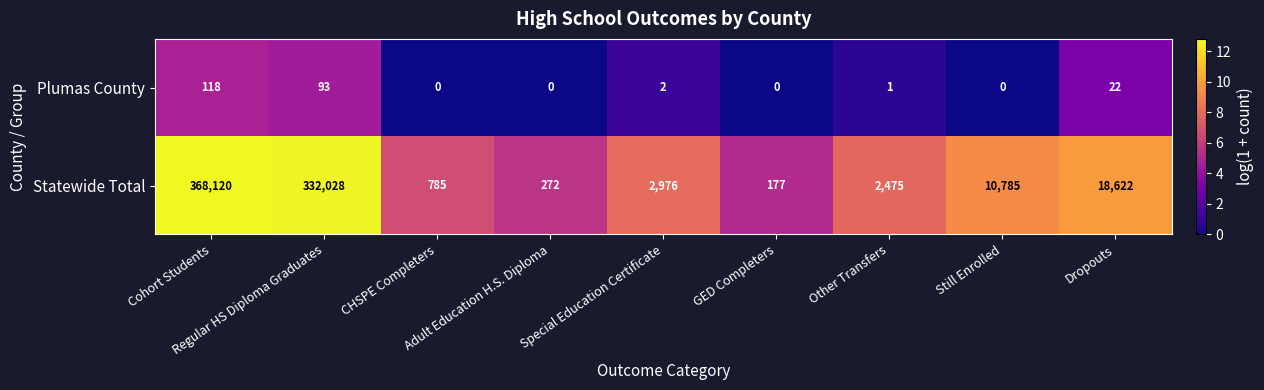

What is the difference between the second highest and minimum values in the Statewide Total series?

331851